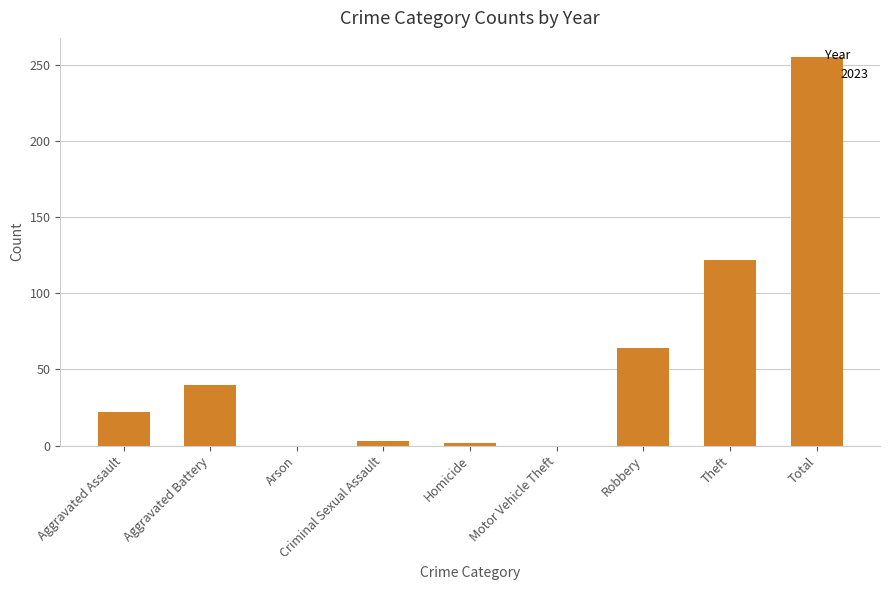

Between Motor Vehicle Theft and Robbery, which is larger?

Robbery